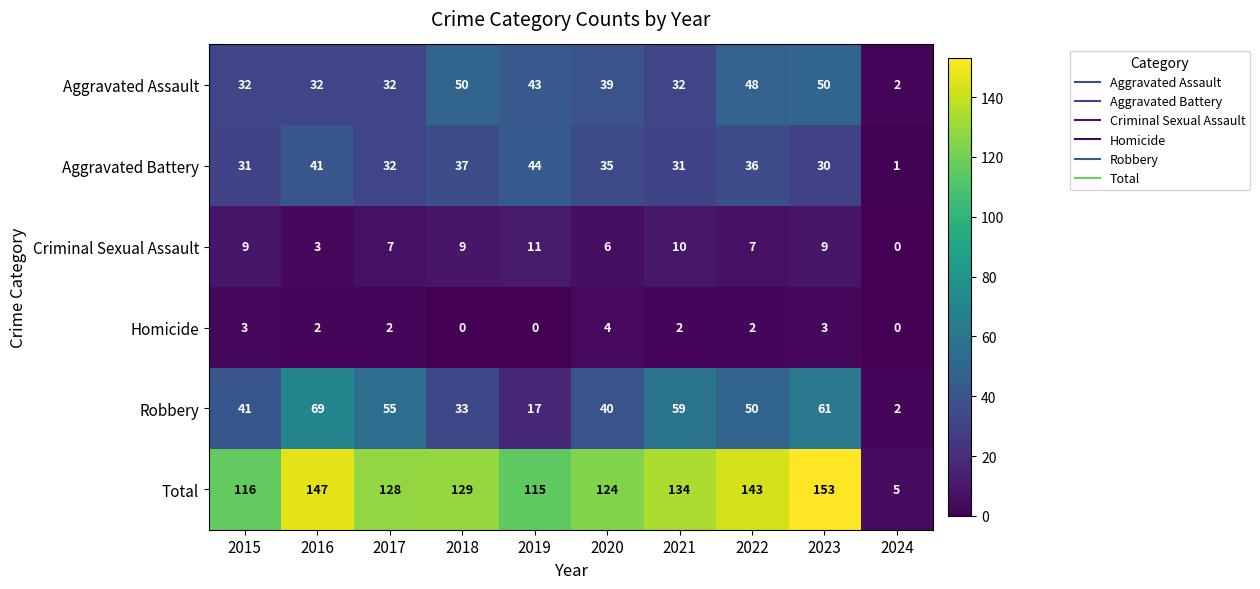

Where does the Robbery series first go above 50?

2016